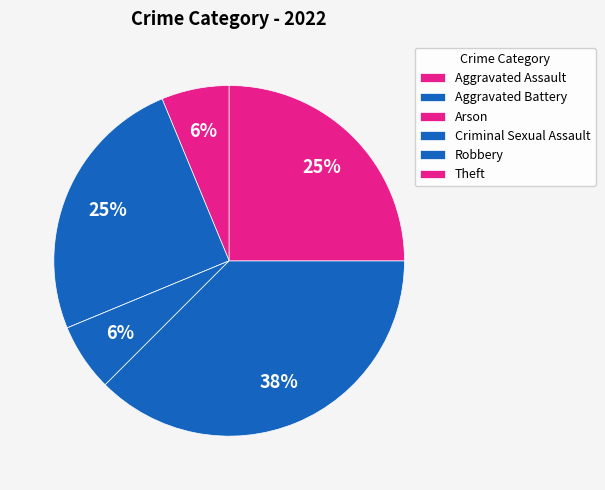

Which has a higher value, Robbery or Arson?

Robbery